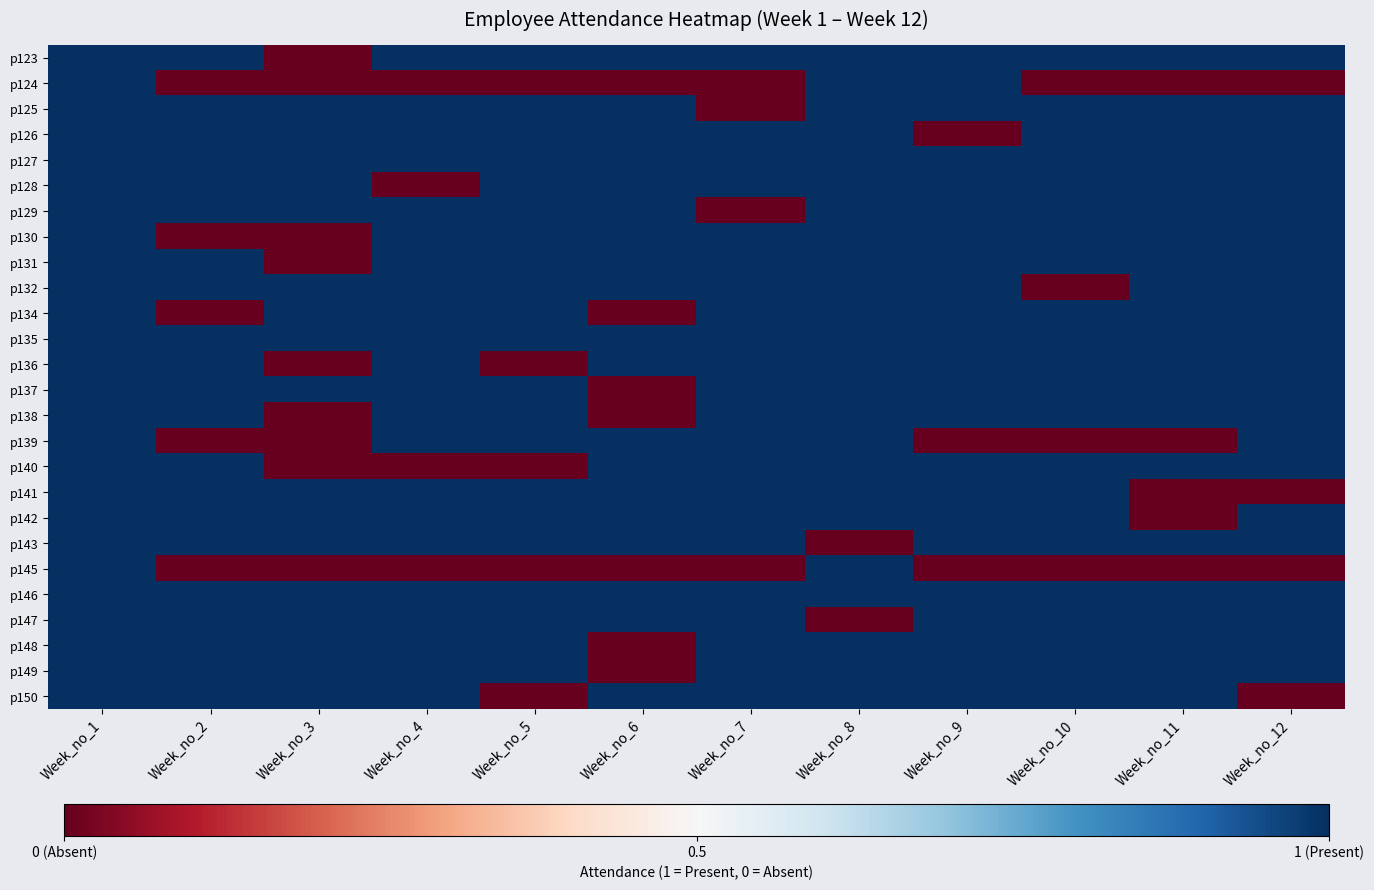

Reading left to right, list all the values displayed in this chart.

p123: Week_no_1=1	Week_no_2=1	Week_no_3=0	Week_no_4=1	Week_no_5=1	Week_no_6=1	Week_no_7=1	Week_no_8=1	Week_no_9=1	Week_no_10=1	Week_no_11=1	Week_no_12=1
p124: Week_no_1=1	Week_no_2=0	Week_no_3=0	Week_no_4=0	Week_no_5=0	Week_no_6=0	Week_no_7=0	Week_no_8=1	Week_no_9=1	Week_no_10=0	Week_no_11=0	Week_no_12=0
p125: Week_no_1=1	Week_no_2=1	Week_no_3=1	Week_no_4=1	Week_no_5=1	Week_no_6=1	Week_no_7=0	Week_no_8=1	Week_no_9=1	Week_no_10=1	Week_no_11=1	Week_no_12=1
p126: Week_no_1=1	Week_no_2=1	Week_no_3=1	Week_no_4=1	Week_no_5=1	Week_no_6=1	Week_no_7=1	Week_no_8=1	Week_no_9=0	Week_no_10=1	Week_no_11=1	Week_no_12=1
p127: Week_no_1=1	Week_no_2=1	Week_no_3=1	Week_no_4=1	Week_no_5=1	Week_no_6=1	Week_no_7=1	Week_no_8=1	Week_no_9=1	Week_no_10=1	Week_no_11=1	Week_no_12=1
p128: Week_no_1=1	Week_no_2=1	Week_no_3=1	Week_no_4=0	Week_no_5=1	Week_no_6=1	Week_no_7=1	Week_no_8=1	Week_no_9=1	Week_no_10=1	Week_no_11=1	Week_no_12=1
p129: Week_no_1=1	Week_no_2=1	Week_no_3=1	Week_no_4=1	Week_no_5=1	Week_no_6=1	Week_no_7=0	Week_no_8=1	Week_no_9=1	Week_no_10=1	Week_no_11=1	Week_no_12=1
p130: Week_no_1=1	Week_no_2=0	Week_no_3=0	Week_no_4=1	Week_no_5=1	Week_no_6=1	Week_no_7=1	Week_no_8=1	Week_no_9=1	Week_no_10=1	Week_no_11=1	Week_no_12=1
p131: Week_no_1=1	Week_no_2=1	Week_no_3=0	Week_no_4=1	Week_no_5=1	Week_no_6=1	Week_no_7=1	Week_no_8=1	Week_no_9=1	Week_no_10=1	Week_no_11=1	Week_no_12=1
p132: Week_no_1=1	Week_no_2=1	Week_no_3=1	Week_no_4=1	Week_no_5=1	Week_no_6=1	Week_no_7=1	Week_no_8=1	Week_no_9=1	Week_no_10=0	Week_no_11=1	Week_no_12=1
p134: Week_no_1=1	Week_no_2=0	Week_no_3=1	Week_no_4=1	Week_no_5=1	Week_no_6=0	Week_no_7=1	Week_no_8=1	Week_no_9=1	Week_no_10=1	Week_no_11=1	Week_no_12=1
p135: Week_no_1=1	Week_no_2=1	Week_no_3=1	Week_no_4=1	Week_no_5=1	Week_no_6=1	Week_no_7=1	Week_no_8=1	Week_no_9=1	Week_no_10=1	Week_no_11=1	Week_no_12=1
p136: Week_no_1=1	Week_no_2=1	Week_no_3=0	Week_no_4=1	Week_no_5=0	Week_no_6=1	Week_no_7=1	Week_no_8=1	Week_no_9=1	Week_no_10=1	Week_no_11=1	Week_no_12=1
p137: Week_no_1=1	Week_no_2=1	Week_no_3=1	Week_no_4=1	Week_no_5=1	Week_no_6=0	Week_no_7=1	Week_no_8=1	Week_no_9=1	Week_no_10=1	Week_no_11=1	Week_no_12=1
p138: Week_no_1=1	Week_no_2=1	Week_no_3=0	Week_no_4=1	Week_no_5=1	Week_no_6=0	Week_no_7=1	Week_no_8=1	Week_no_9=1	Week_no_10=1	Week_no_11=1	Week_no_12=1
p139: Week_no_1=1	Week_no_2=0	Week_no_3=0	Week_no_4=1	Week_no_5=1	Week_no_6=1	Week_no_7=1	Week_no_8=1	Week_no_9=0	Week_no_10=0	Week_no_11=0	Week_no_12=1
p140: Week_no_1=1	Week_no_2=1	Week_no_3=0	Week_no_4=0	Week_no_5=0	Week_no_6=1	Week_no_7=1	Week_no_8=1	Week_no_9=1	Week_no_10=1	Week_no_11=1	Week_no_12=1
p141: Week_no_1=1	Week_no_2=1	Week_no_3=1	Week_no_4=1	Week_no_5=1	Week_no_6=1	Week_no_7=1	Week_no_8=1	Week_no_9=1	Week_no_10=1	Week_no_11=0	Week_no_12=0
p142: Week_no_1=1	Week_no_2=1	Week_no_3=1	Week_no_4=1	Week_no_5=1	Week_no_6=1	Week_no_7=1	Week_no_8=1	Week_no_9=1	Week_no_10=1	Week_no_11=0	Week_no_12=1
p143: Week_no_1=1	Week_no_2=1	Week_no_3=1	Week_no_4=1	Week_no_5=1	Week_no_6=1	Week_no_7=1	Week_no_8=0	Week_no_9=1	Week_no_10=1	Week_no_11=1	Week_no_12=1
p145: Week_no_1=1	Week_no_2=0	Week_no_3=0	Week_no_4=0	Week_no_5=0	Week_no_6=0	Week_no_7=0	Week_no_8=1	Week_no_9=0	Week_no_10=0	Week_no_11=0	Week_no_12=0
p146: Week_no_1=1	Week_no_2=1	Week_no_3=1	Week_no_4=1	Week_no_5=1	Week_no_6=1	Week_no_7=1	Week_no_8=1	Week_no_9=1	Week_no_10=1	Week_no_11=1	Week_no_12=1
p147: Week_no_1=1	Week_no_2=1	Week_no_3=1	Week_no_4=1	Week_no_5=1	Week_no_6=1	Week_no_7=1	Week_no_8=0	Week_no_9=1	Week_no_10=1	Week_no_11=1	Week_no_12=1
p148: Week_no_1=1	Week_no_2=1	Week_no_3=1	Week_no_4=1	Week_no_5=1	Week_no_6=0	Week_no_7=1	Week_no_8=1	Week_no_9=1	Week_no_10=1	Week_no_11=1	Week_no_12=1
p149: Week_no_1=1	Week_no_2=1	Week_no_3=1	Week_no_4=1	Week_no_5=1	Week_no_6=0	Week_no_7=1	Week_no_8=1	Week_no_9=1	Week_no_10=1	Week_no_11=1	Week_no_12=1
p150: Week_no_1=1	Week_no_2=1	Week_no_3=1	Week_no_4=1	Week_no_5=0	Week_no_6=1	Week_no_7=1	Week_no_8=1	Week_no_9=1	Week_no_10=1	Week_no_11=1	Week_no_12=0